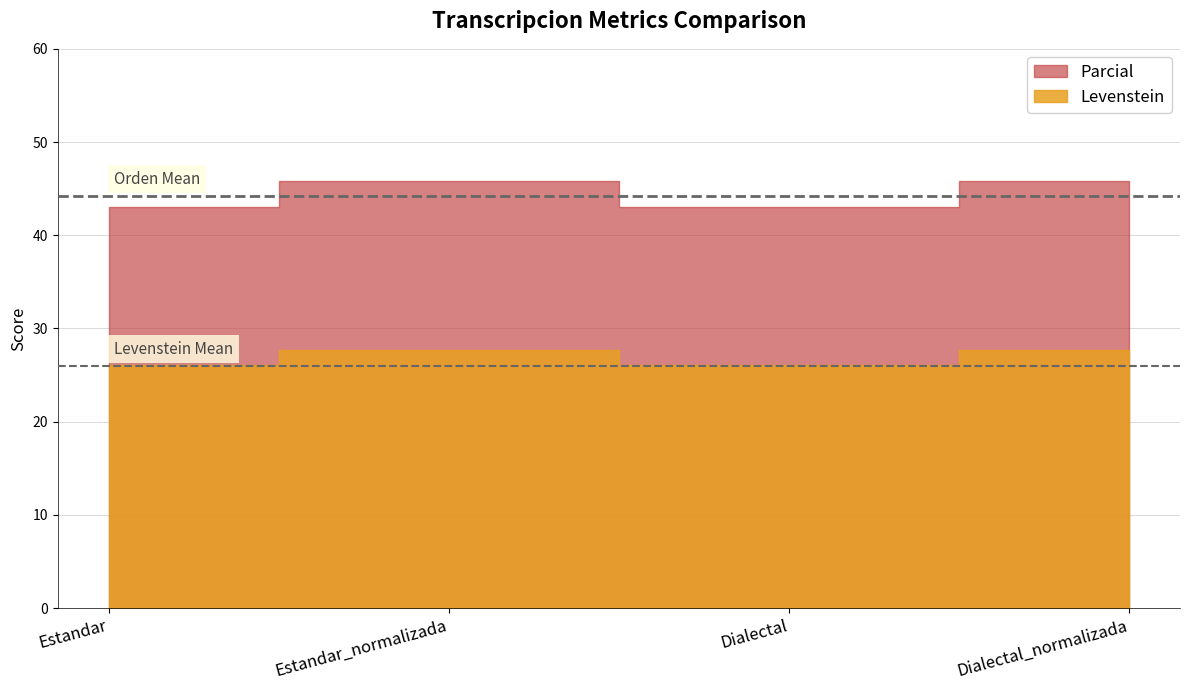

What is the difference between the Levenstein values at Dialectal and Dialectal_normalizada?

1.6